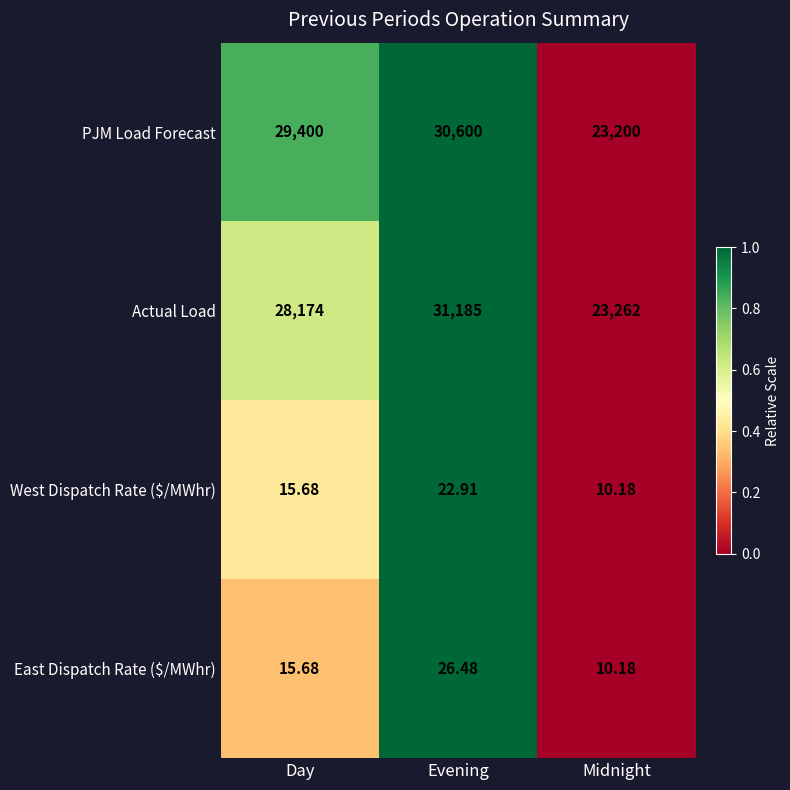

How many series are shown in this chart?

4